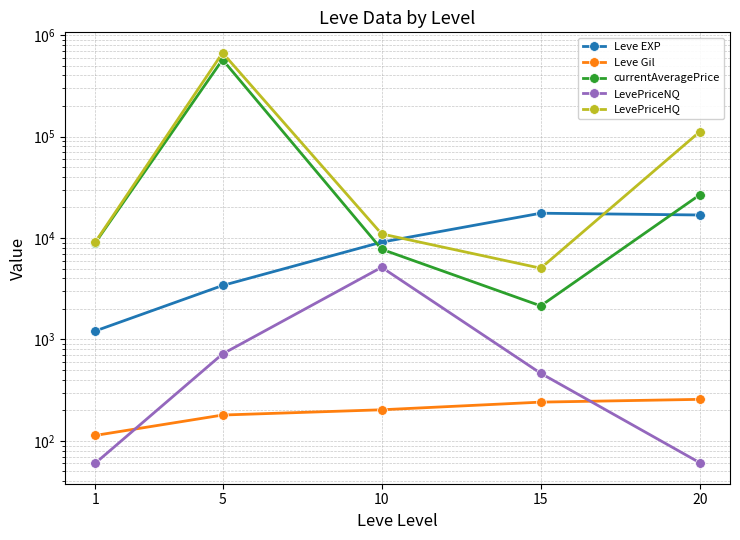

Reading left to right, extract all data points from this chart.

Leve EXP: 1=1213.3	5=3405.0	10=9106.7	15=17563.3	20=16865.0
Leve Gil: 1=113.3	5=180.0	10=202.8	15=241.3	20=257.0
currentAveragePrice: 1=8979.8	5=573193.2	10=7749.2	15=2144.2	20=26659.8
LevePriceNQ: 1=60.3	5=720.3	10=5147.5	15=464.2	20=61.0
LevePriceHQ: 1=9121.8	5=668607.5	10=10978.7	15=5040.0	20=111665.7